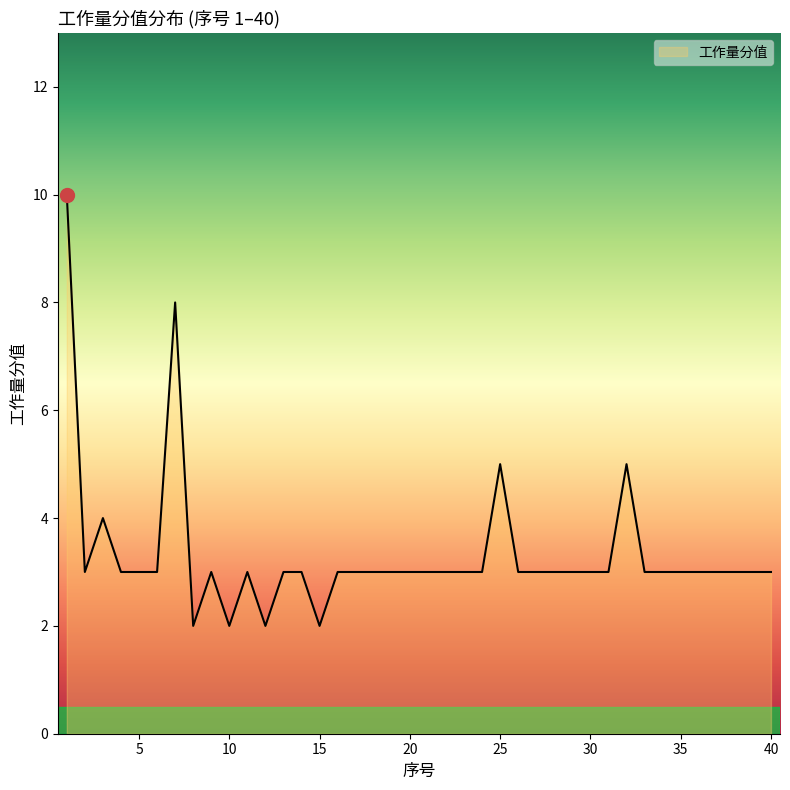

What is the greatest value displayed?

10